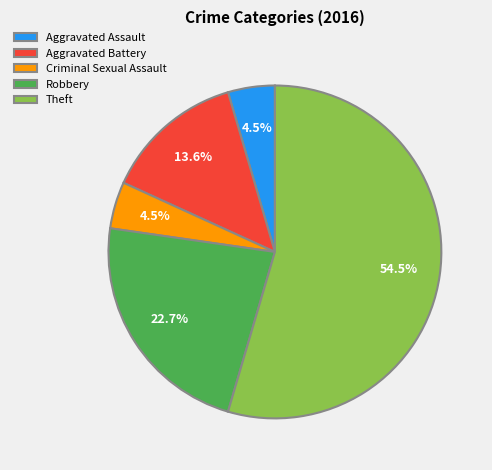

Which has a higher value, Aggravated Battery or Criminal Sexual Assault?

Aggravated Battery